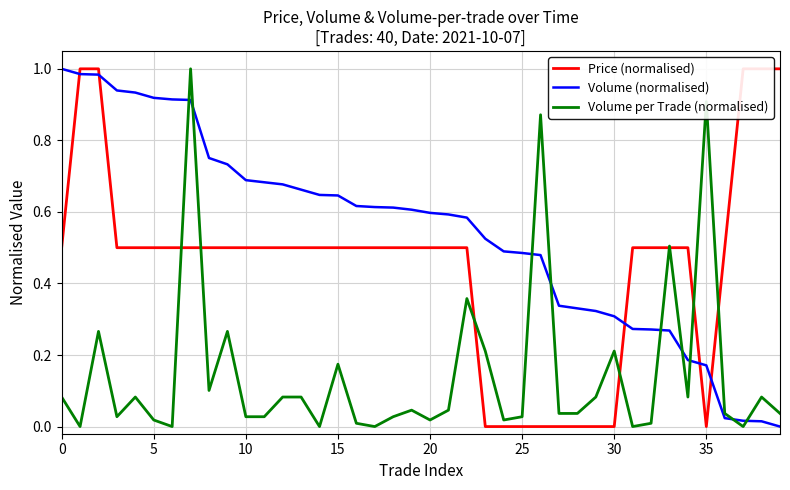

Between 0 and 39, which series saw the biggest shift?

Volume (normalised)